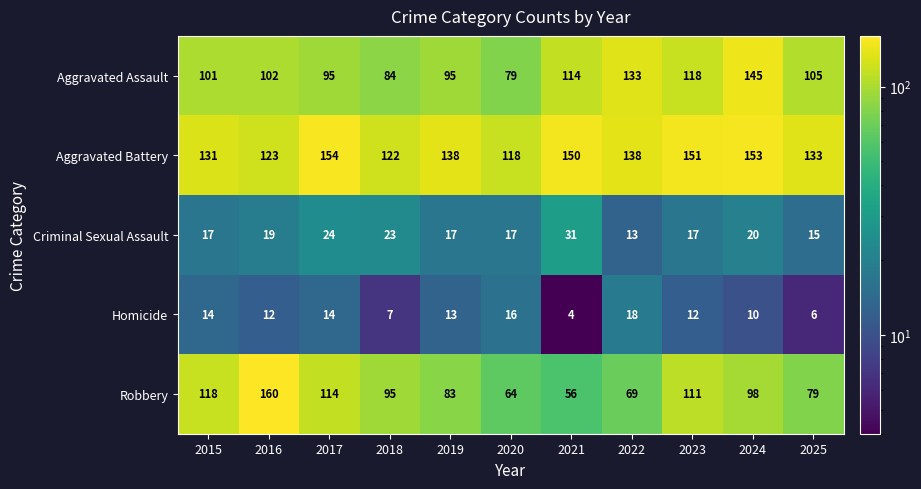

What is the minimum value shown in the chart?

4